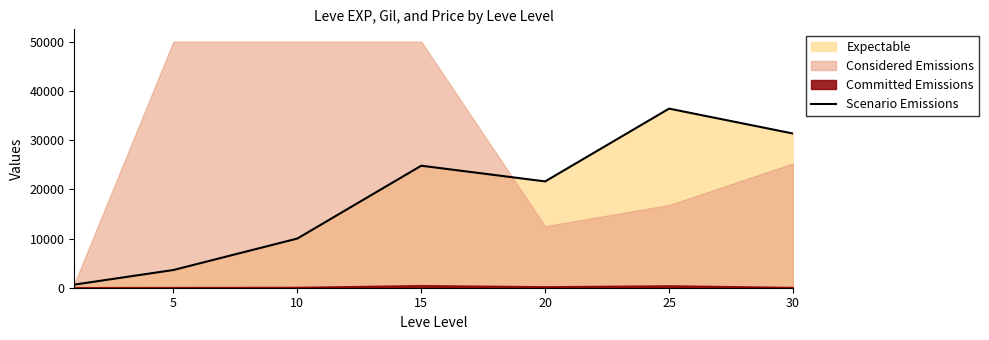

What is the ratio of the value at 20 to the value at 10?

2.2